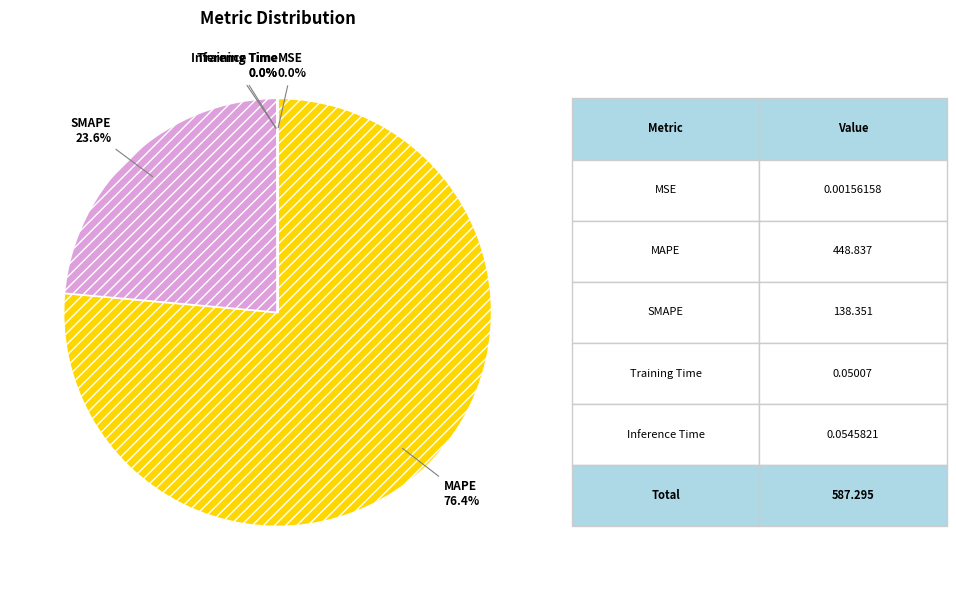

Which slice represents more than half of the pie?

MAPE